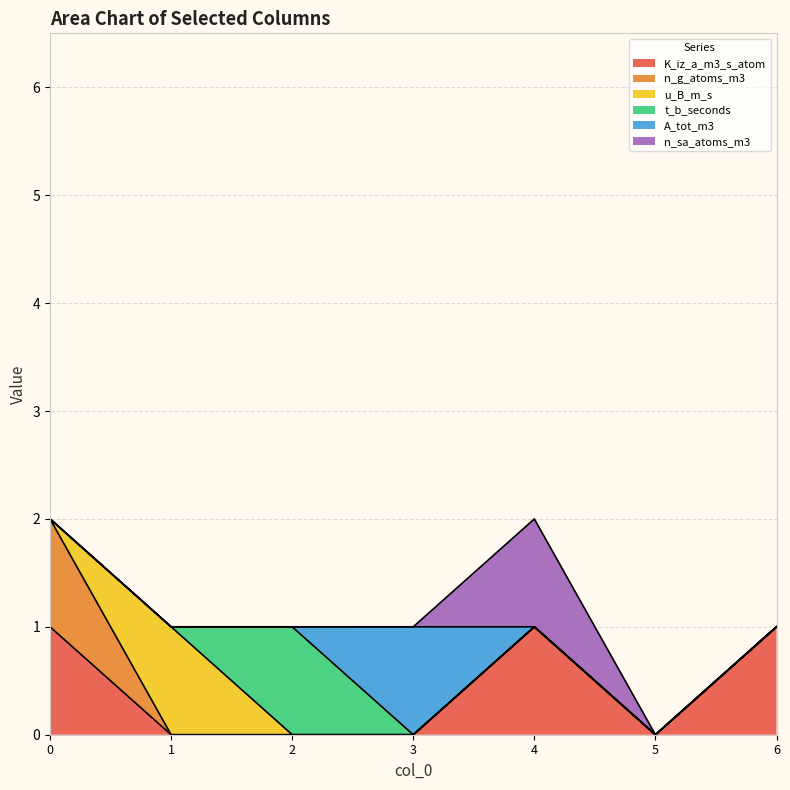

Which series has the largest total across all categories?

K_iz_a_m3_s_atom